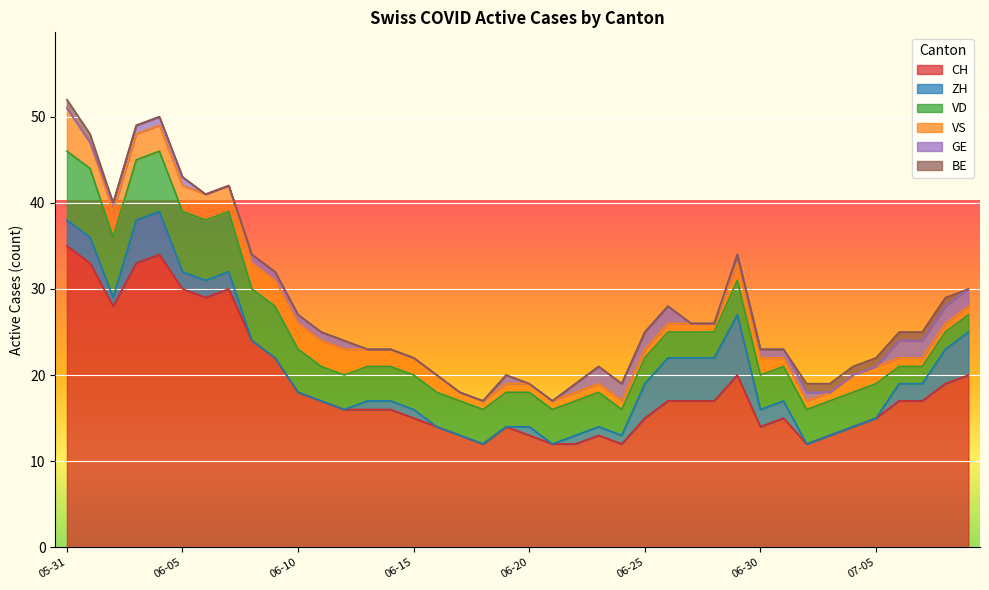

Is it true that BE equals 0 at 2020-06-18?

True